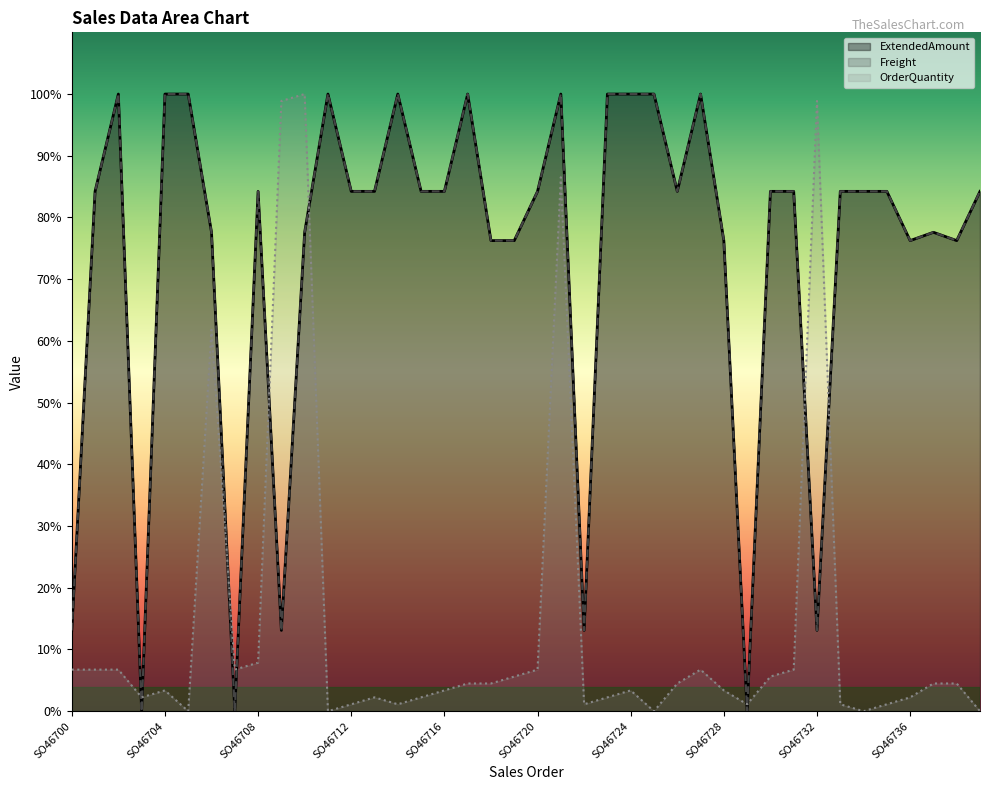

What is the average value of the OrderQuantity series?

14.2